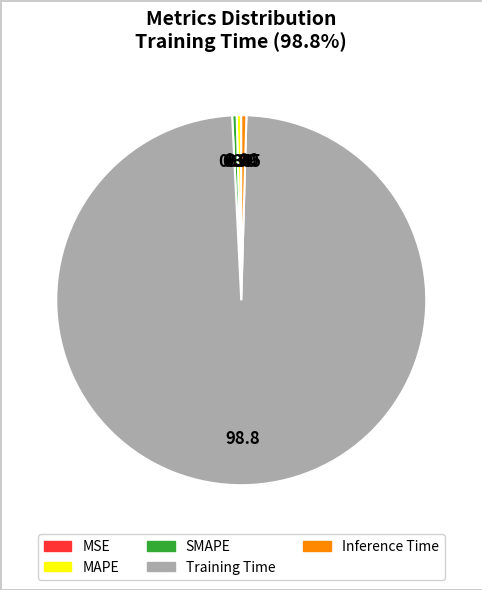

Which category accounts for the majority?

Training Time